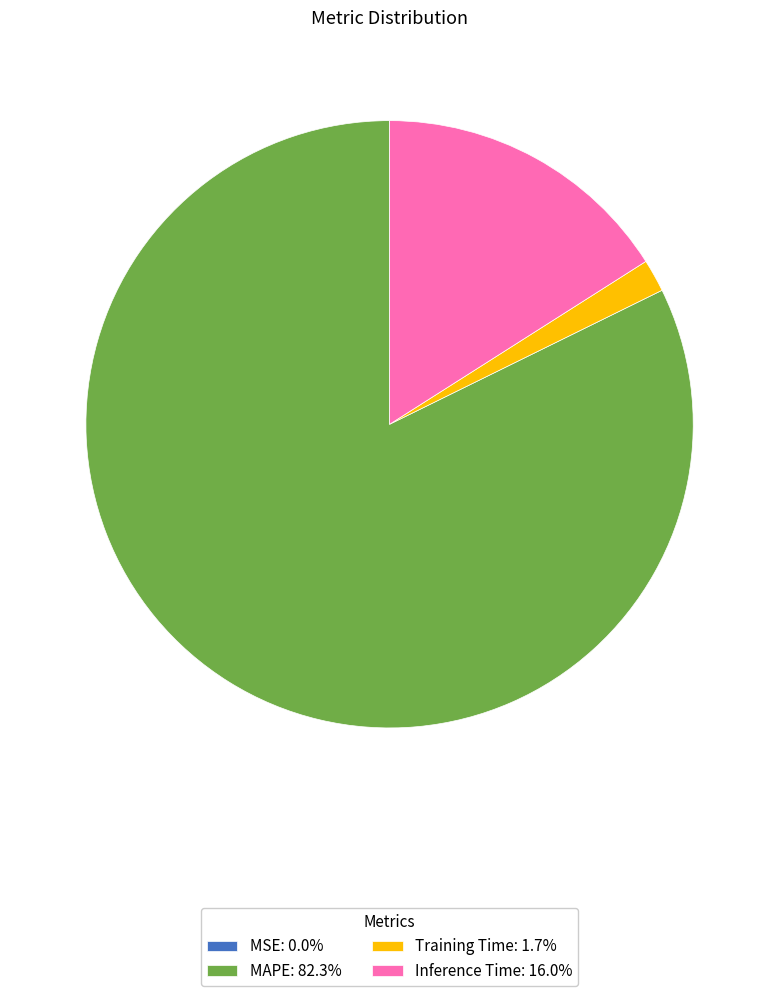

Does Training Time: 1.7% account for over 50% of the chart?

No